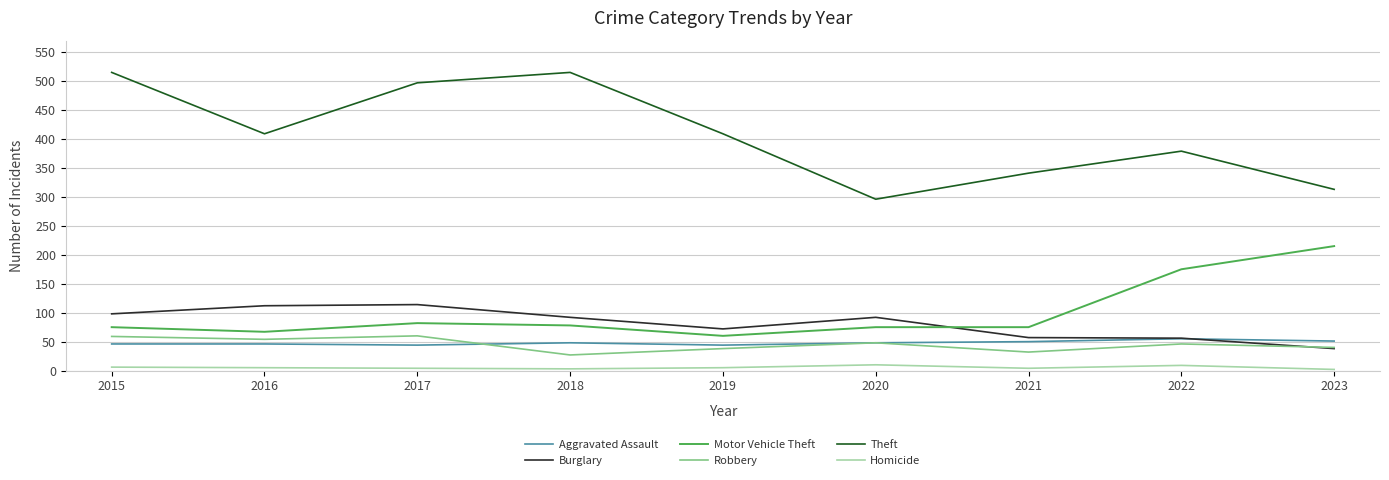

Is it true that Homicide equals 4 at 2017?

True